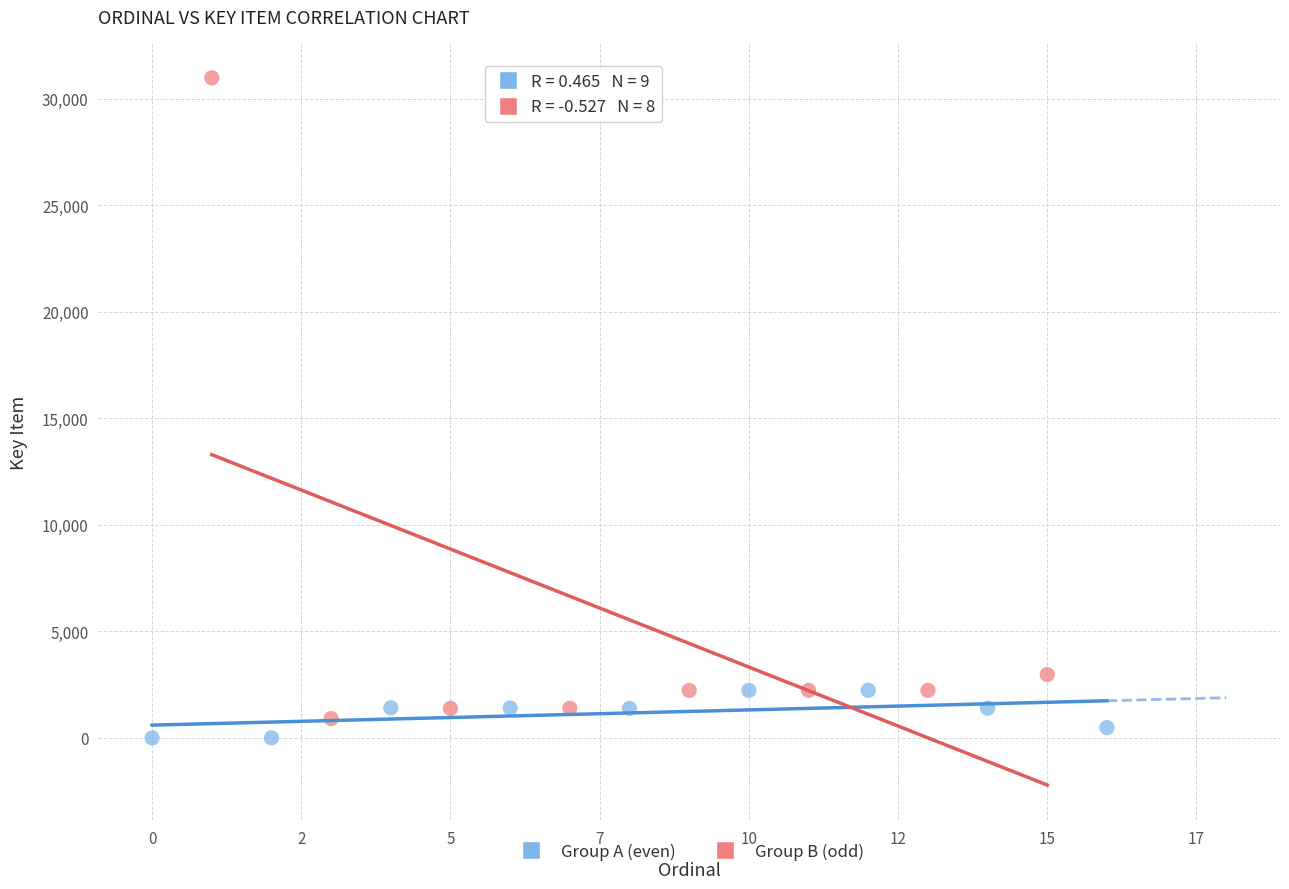

Which series has the largest Y range (max minus min)?

Group B (odd)